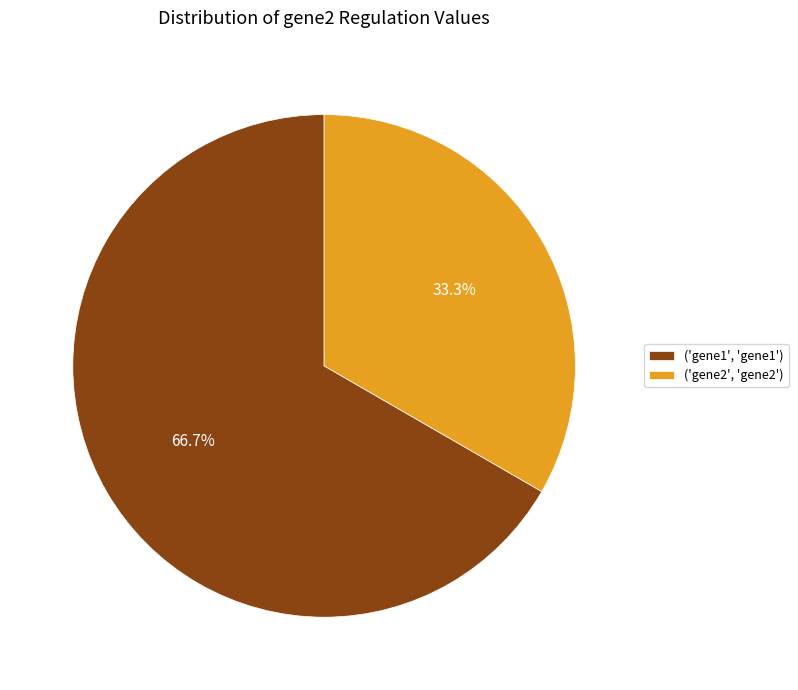

Which category has the smallest portion of the pie?

('gene2', 'gene2')